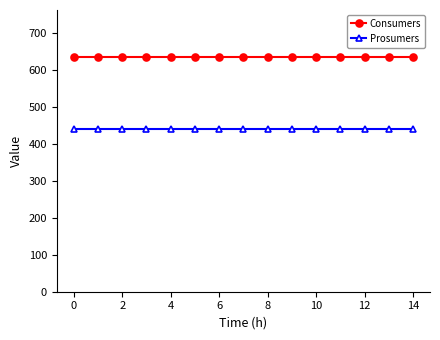

What is the greatest value displayed?

635